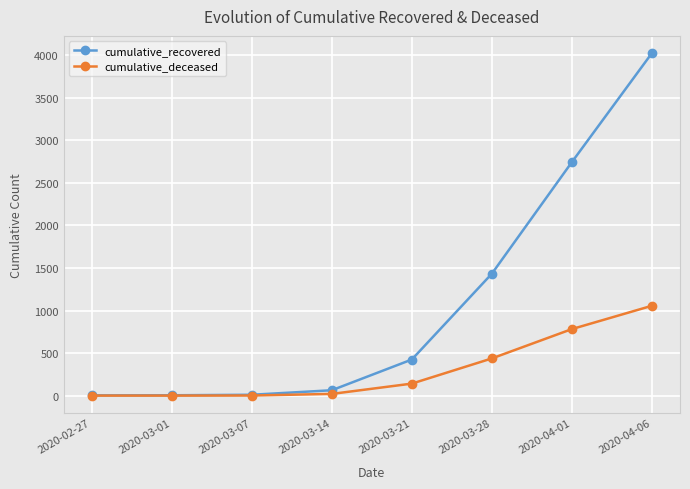

What is the maximum value shown in the chart?

4026